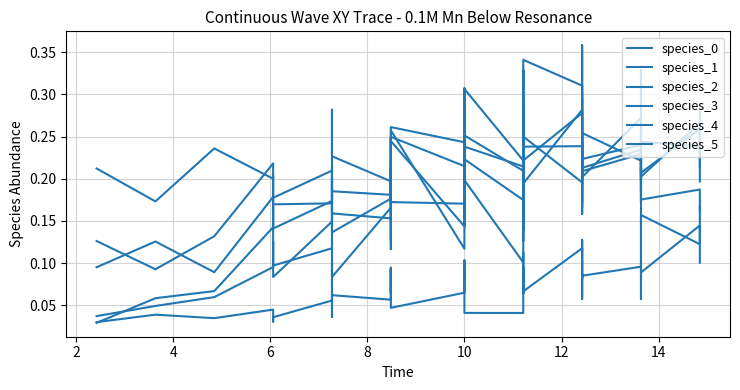

At 4, list the series in order from smallest to largest.

species_3, species_2, species_4, species_5, species_1, species_0